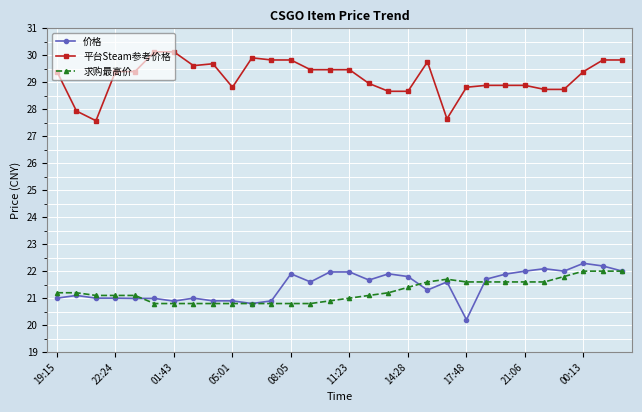

What is the value of the 求购最高价 point at the 11th from the left?

20.8